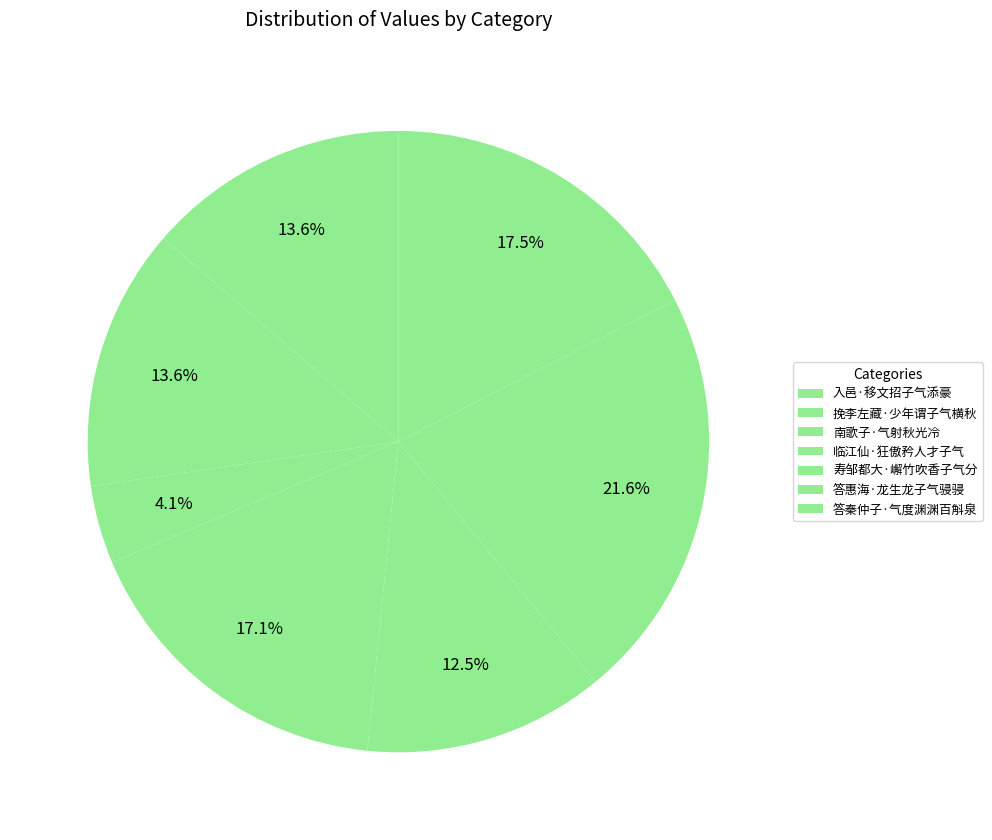

How many segments does this pie chart have?

7